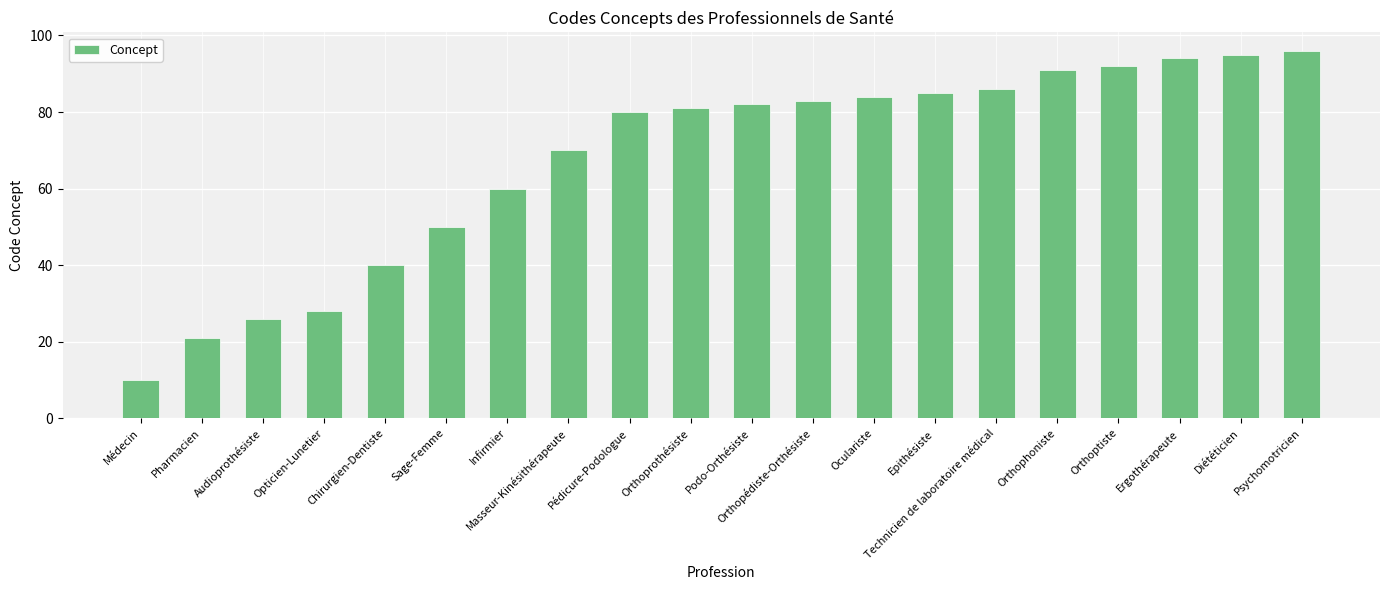

Reading left to right, list all the values displayed in this chart.

10	21	26	28	40	50	60	70	80	81	82	83	84	85	86	91	92	94	95	96